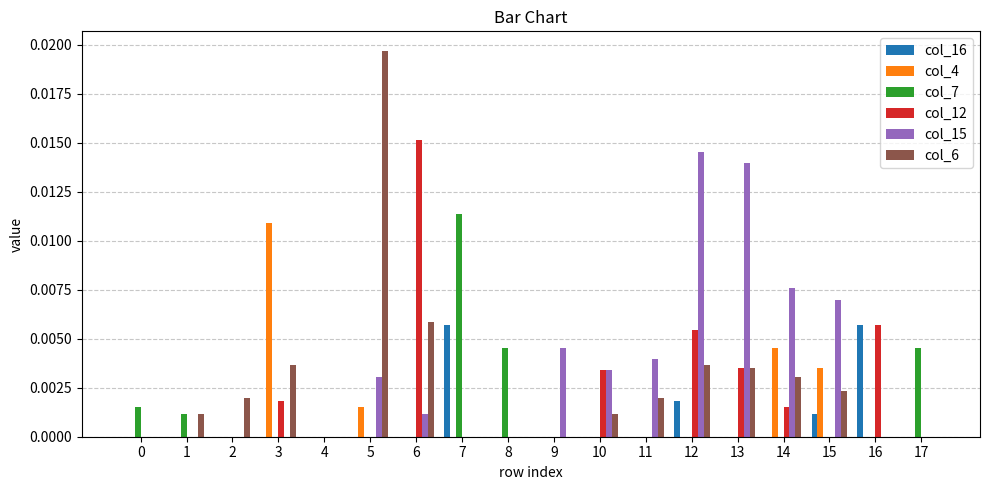

Is the value of col_7 at 16 greater than the value of col_16 at 7?

No